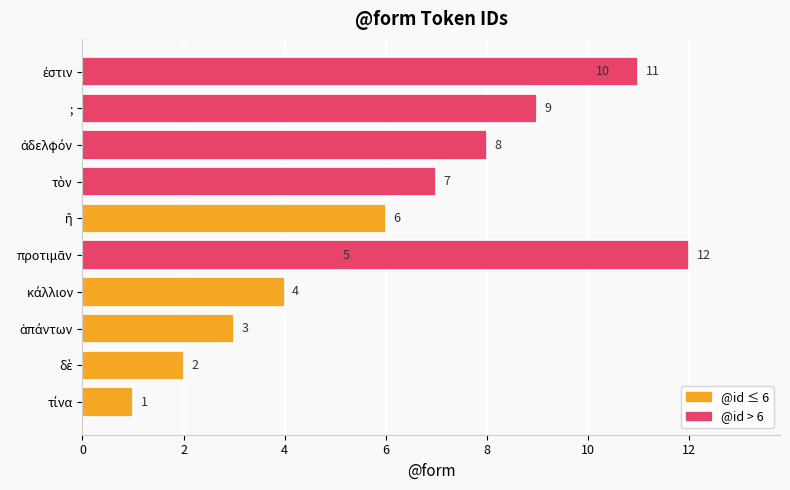

What is the sum of the values at ἁπάντων and ;?

12